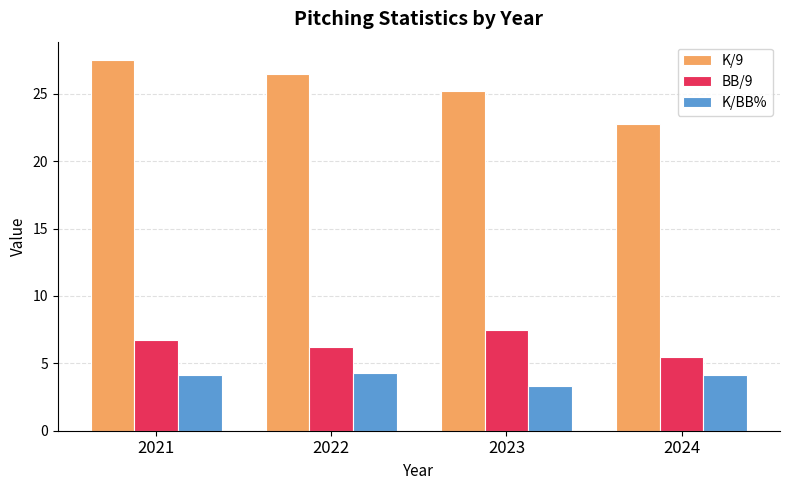

What is the average value of the K/BB% series?

4.0